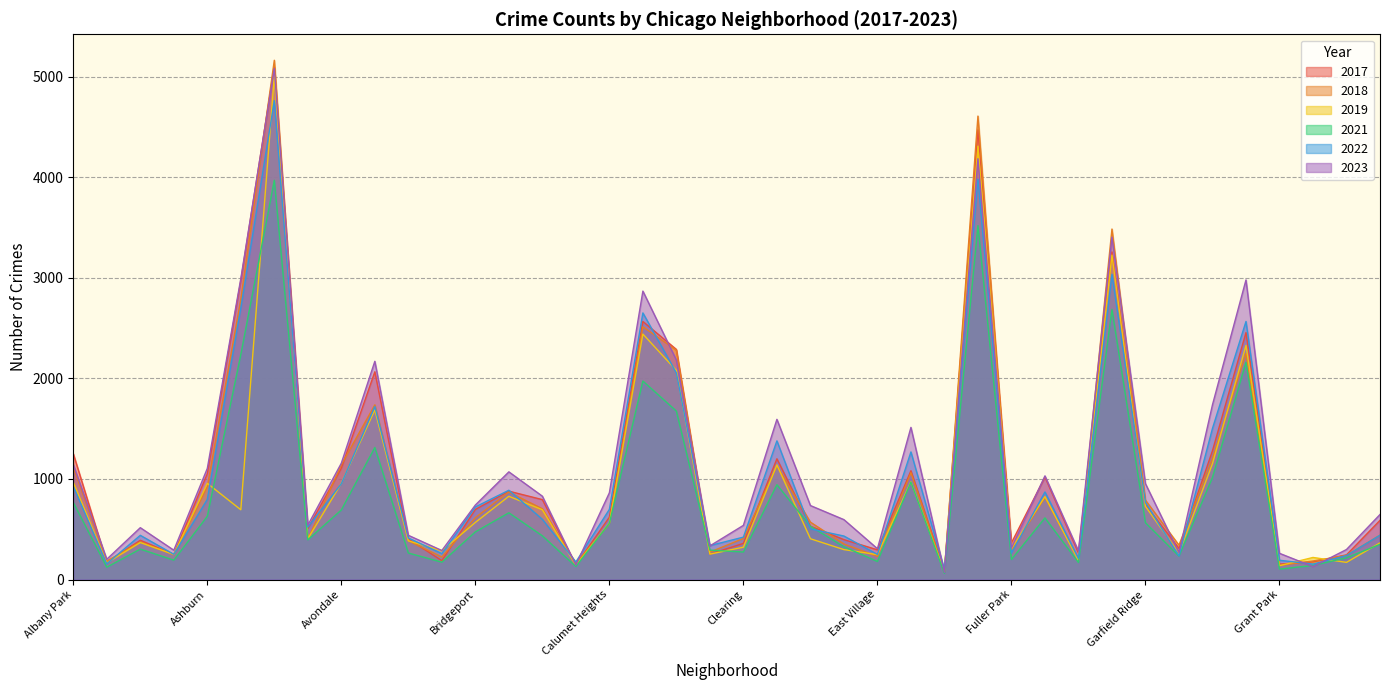

True or false: 2018 and 2022 intersect in this chart.

True